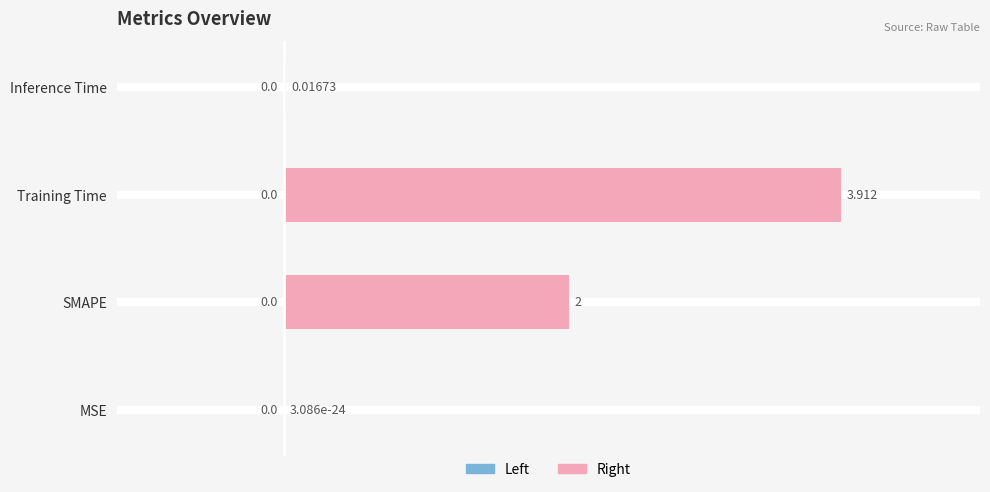

What is the greatest value displayed?

3.9